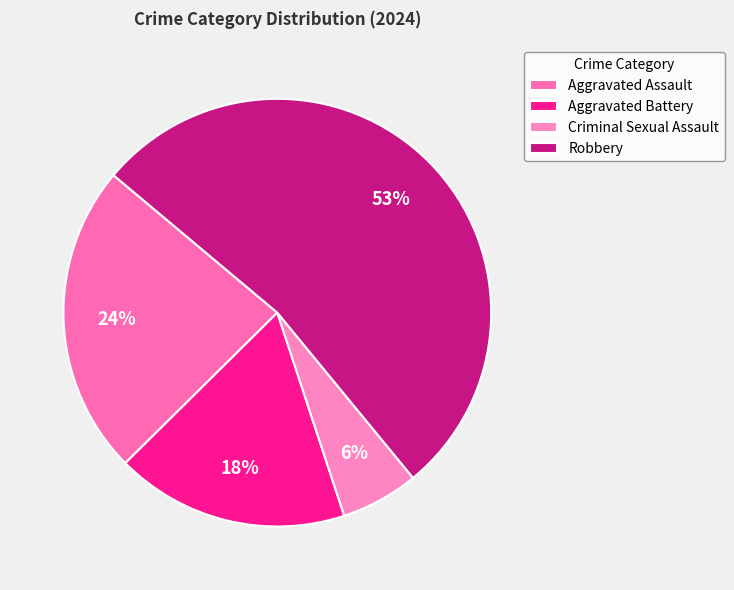

Is it true that Robbery is 67% of the pie?

False